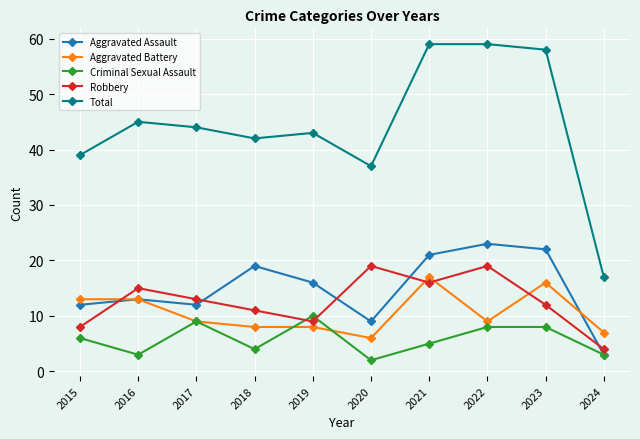

What is the difference between the Robbery values at 2016 and 2018?

4